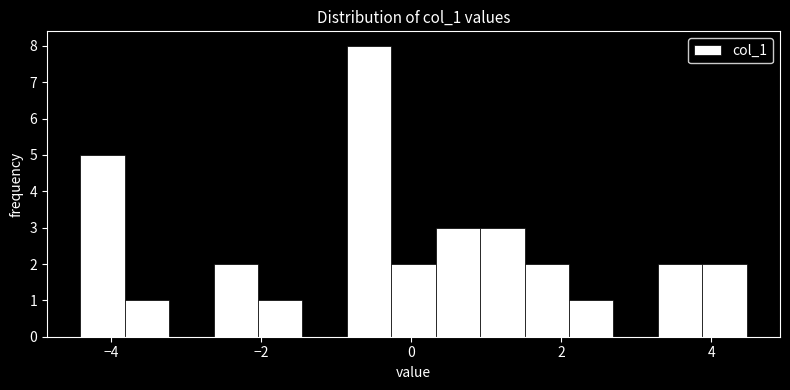

Read against the x-axis, roughly where is the centre of the tallest bar?

-0.6